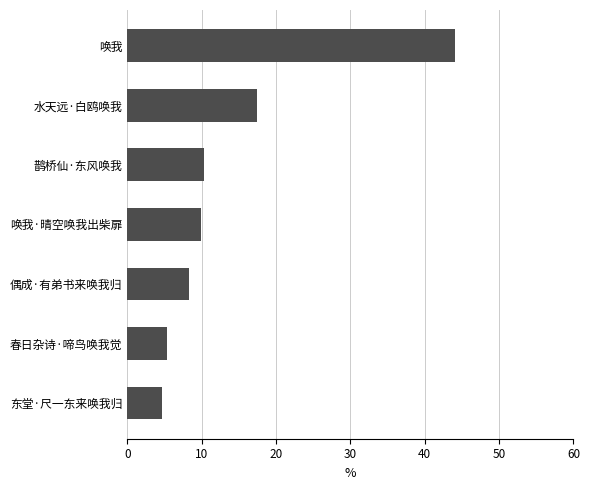

What is the approximate value at 东堂·尺一东来唤我归?

4.6